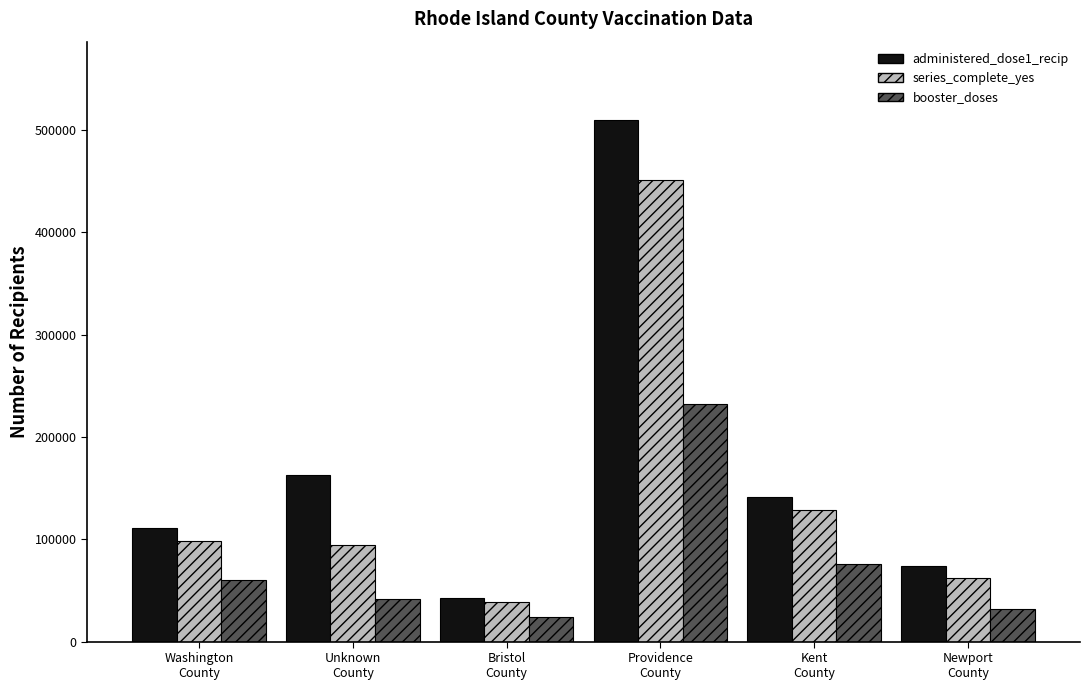

Are the bars grouped side by side (vs. stacked)?

Yes